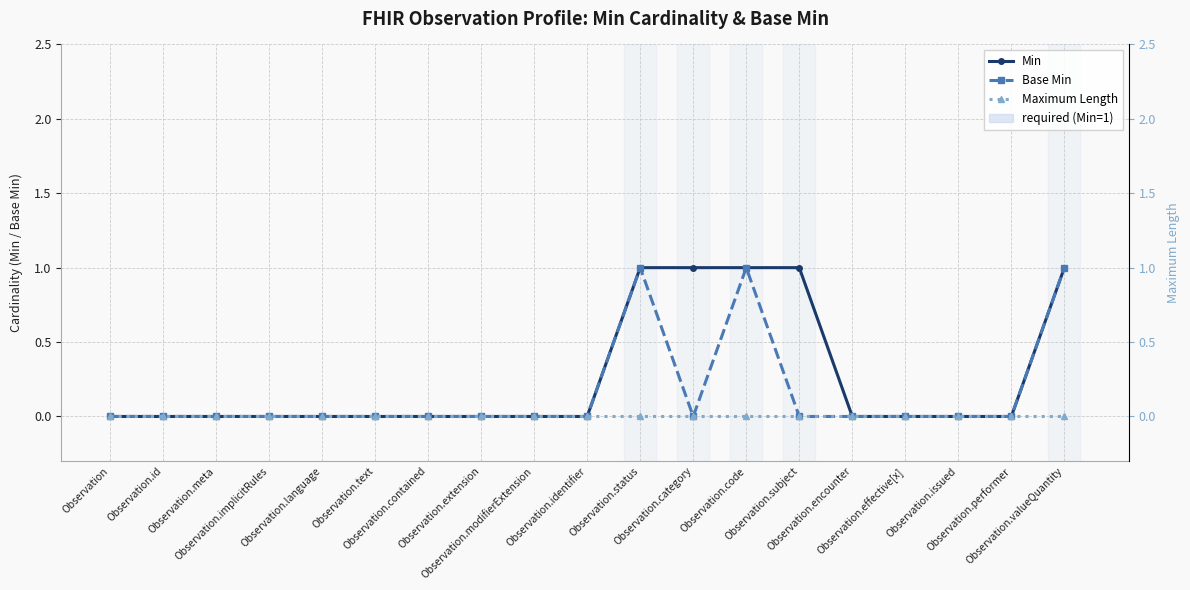

What position from the right is Observation.performer?

2